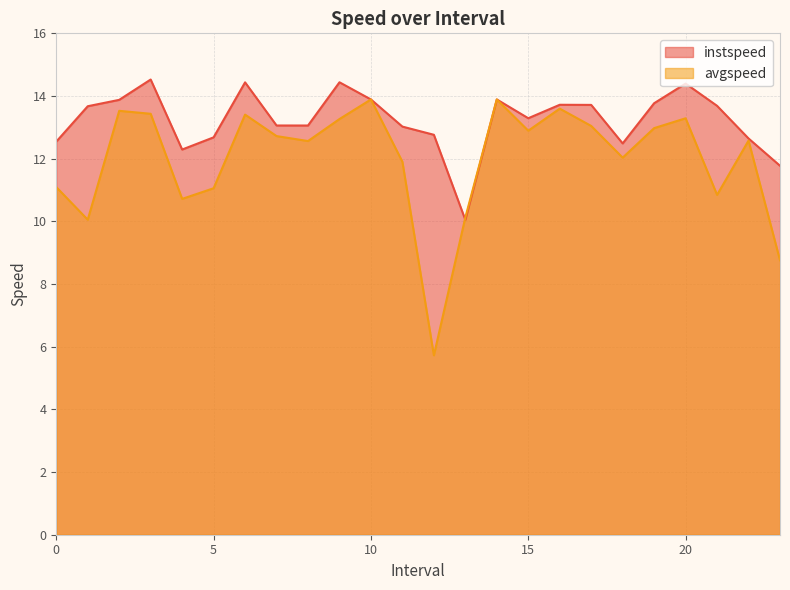

At how many categories does at least one series exceed 11?

23